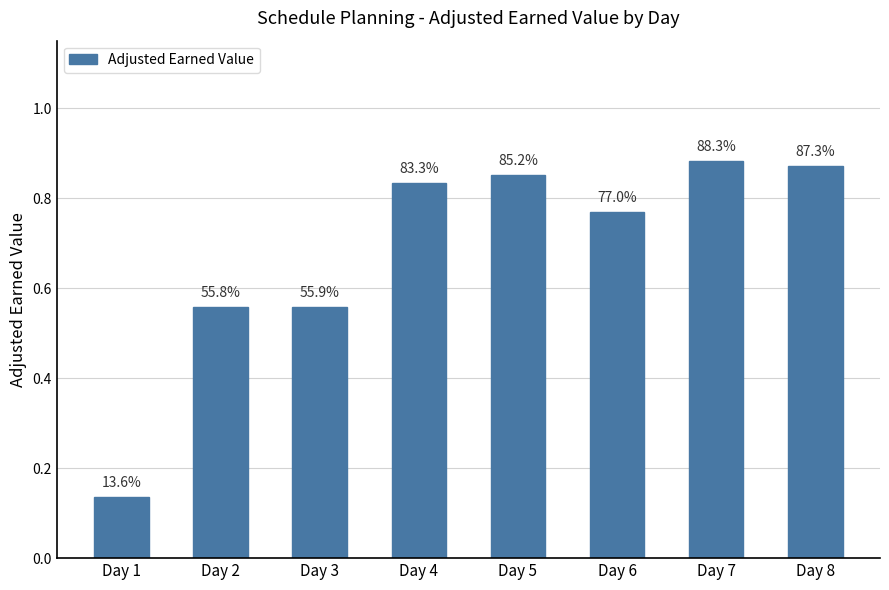

Reading left to right, transcribe all the data shown in this chart.

Day 1=0.1	Day 2=0.6	Day 3=0.6	Day 4=0.8	Day 5=0.9	Day 6=0.8	Day 7=0.9	Day 8=0.9